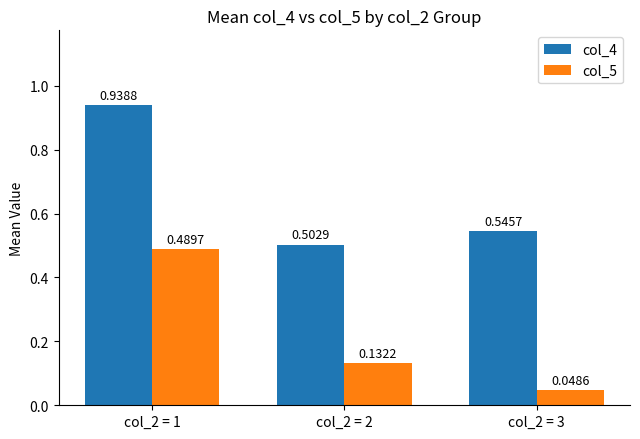

Which series has the largest range (max minus min)?

col_5